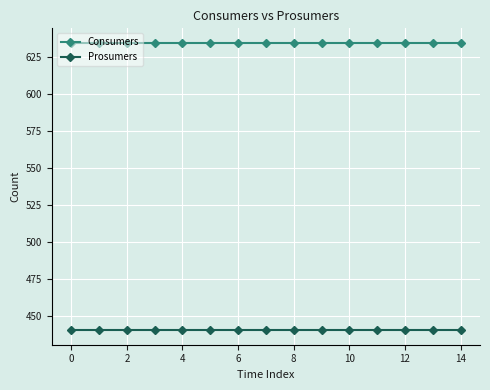

Which series has the largest total across all categories?

Consumers